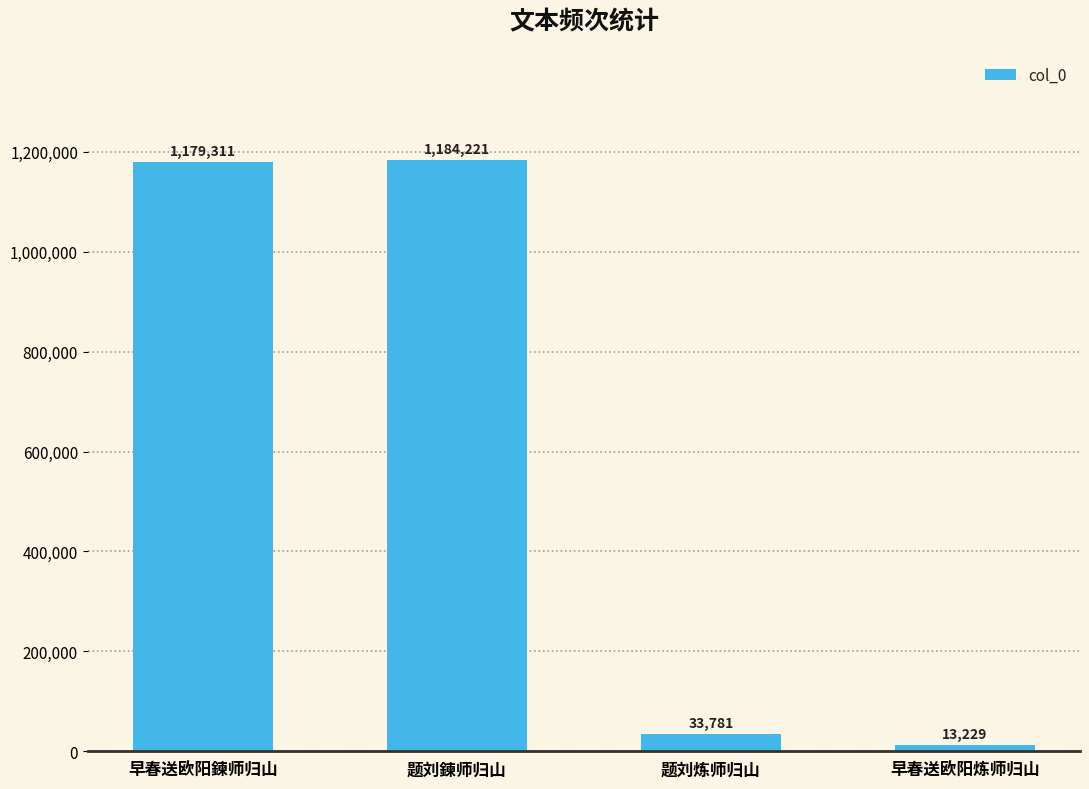

Reading right to left, extract all data points from this chart.

13229	33781	1184221	1179311